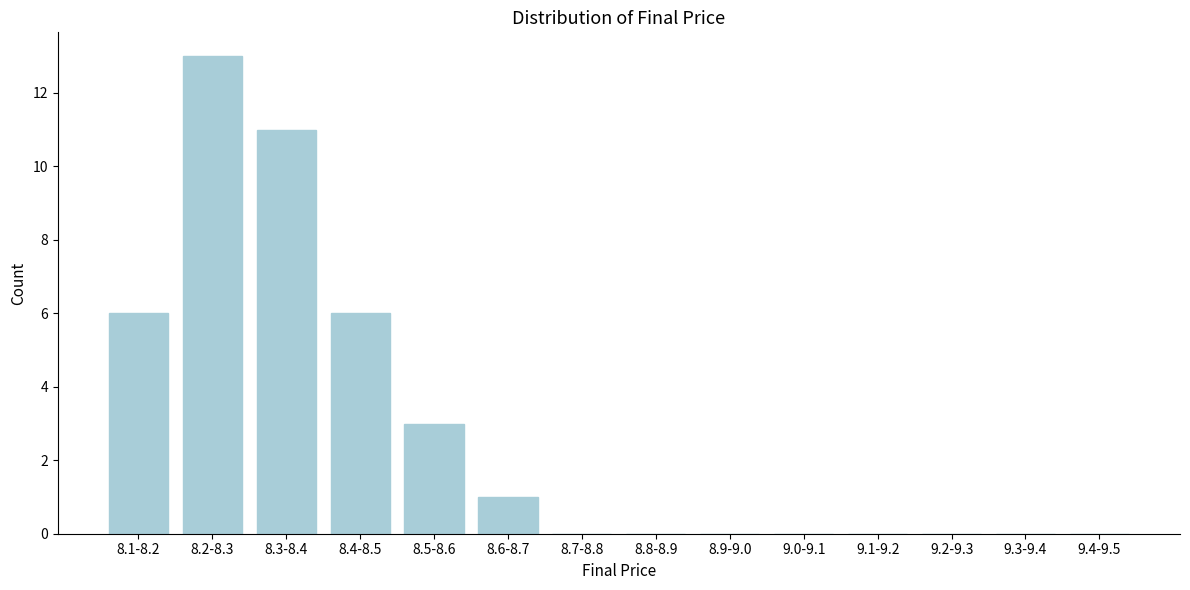

Reading left to right, list all the values displayed in this chart.

8.1-8.2=6	8.2-8.3=13	8.3-8.4=11	8.4-8.5=6	8.5-8.6=3	8.6-8.7=1	8.7-8.8=0	8.8-8.9=0	8.9-9.0=0	9.0-9.1=0	9.1-9.2=0	9.2-9.3=0	9.3-9.4=0	9.4-9.5=0